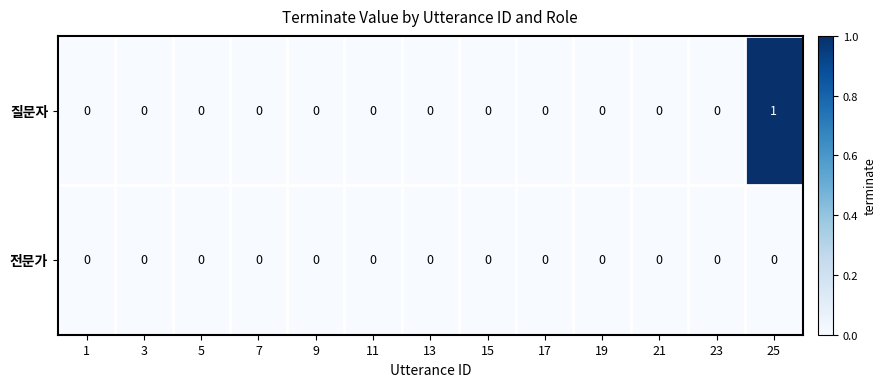

Count the 질문자 values in the range 0 to 1.

13